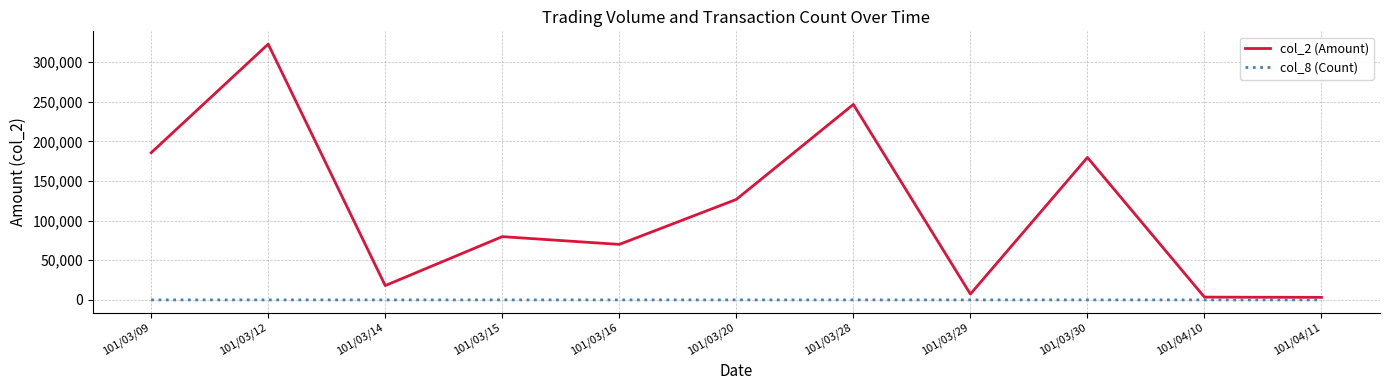

The value of col_2 (Amount) at 101/03/16 is 41710. True or false?

False